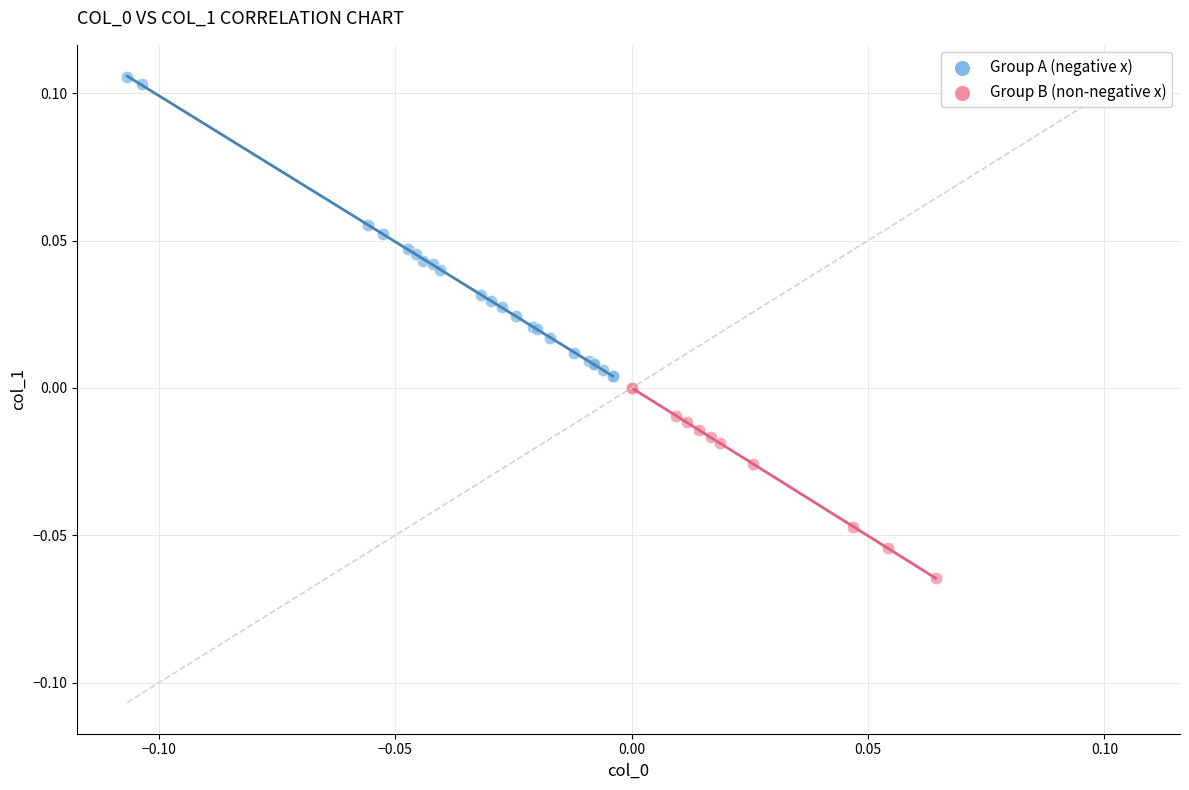

Which series has the widest spread of Y values?

Group A (negative x)